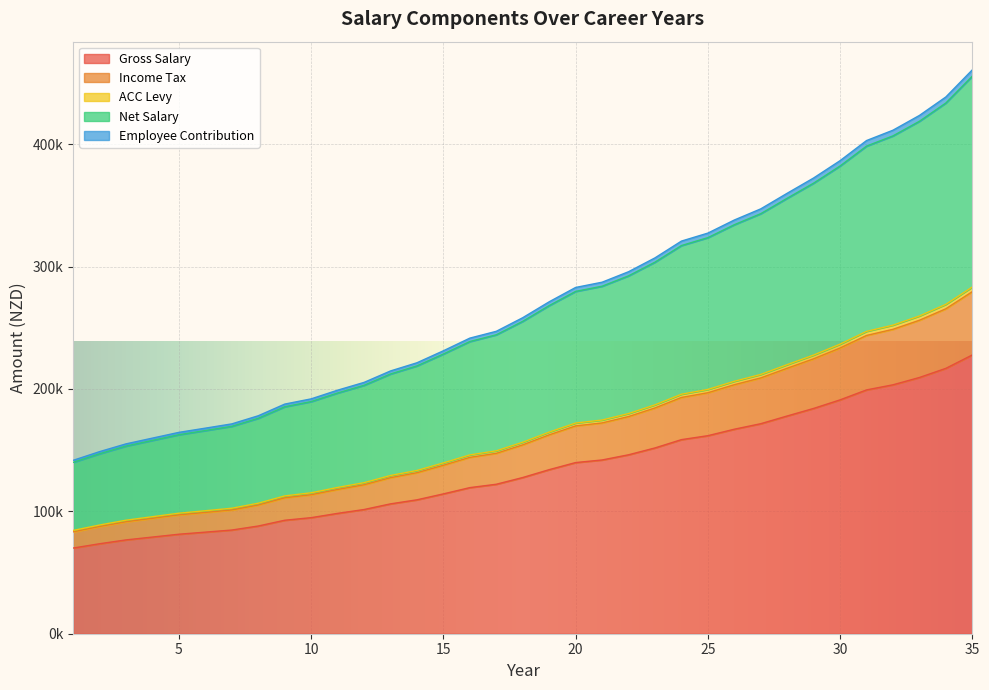

Between 10 and 26, which is larger?

26